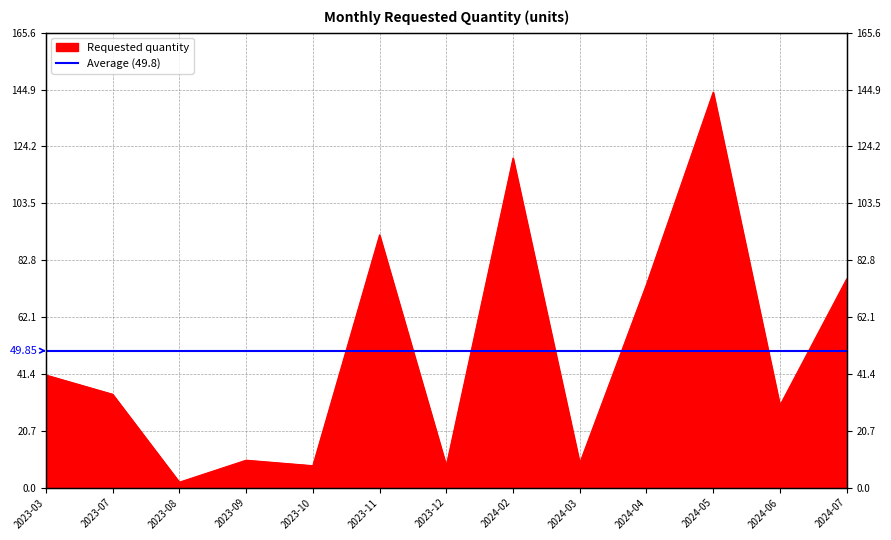

What is the greatest value displayed?

144